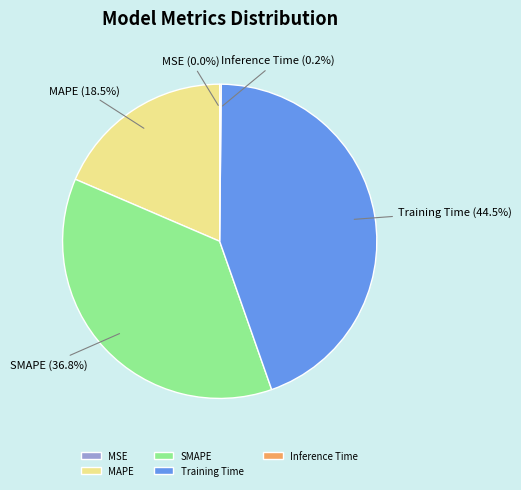

True or false: Training Time accounts for 39% of the total.

False